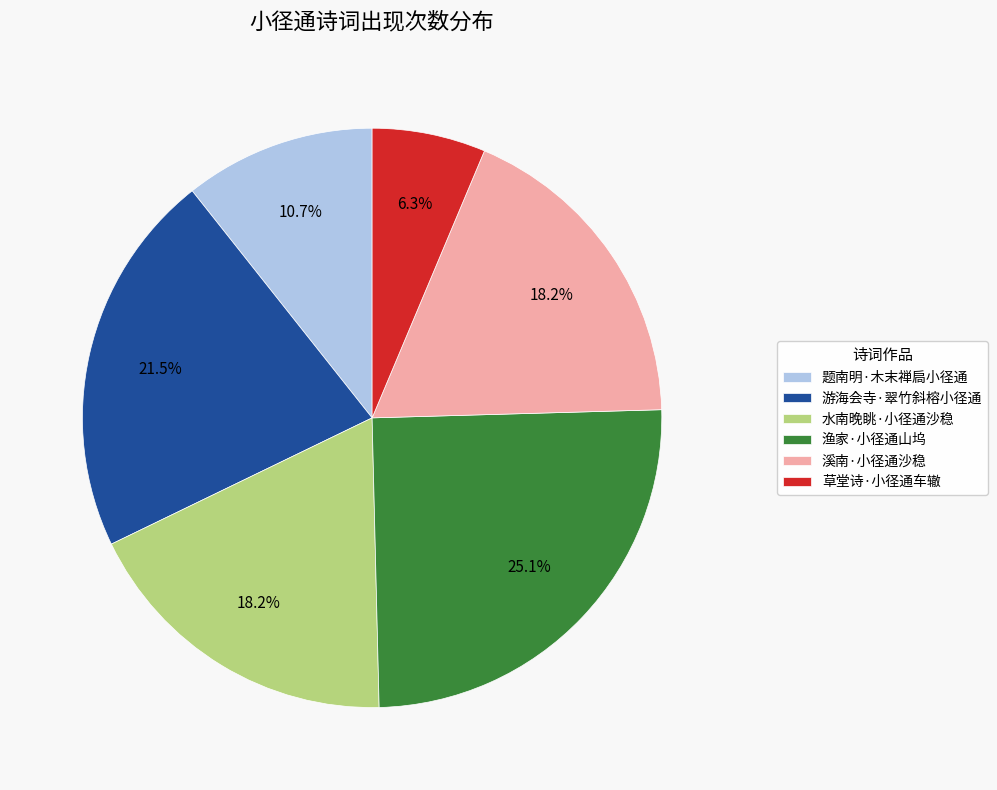

The 游海会寺·翠竹斜榕小径通 slice represents 13% of the pie. True or false?

False